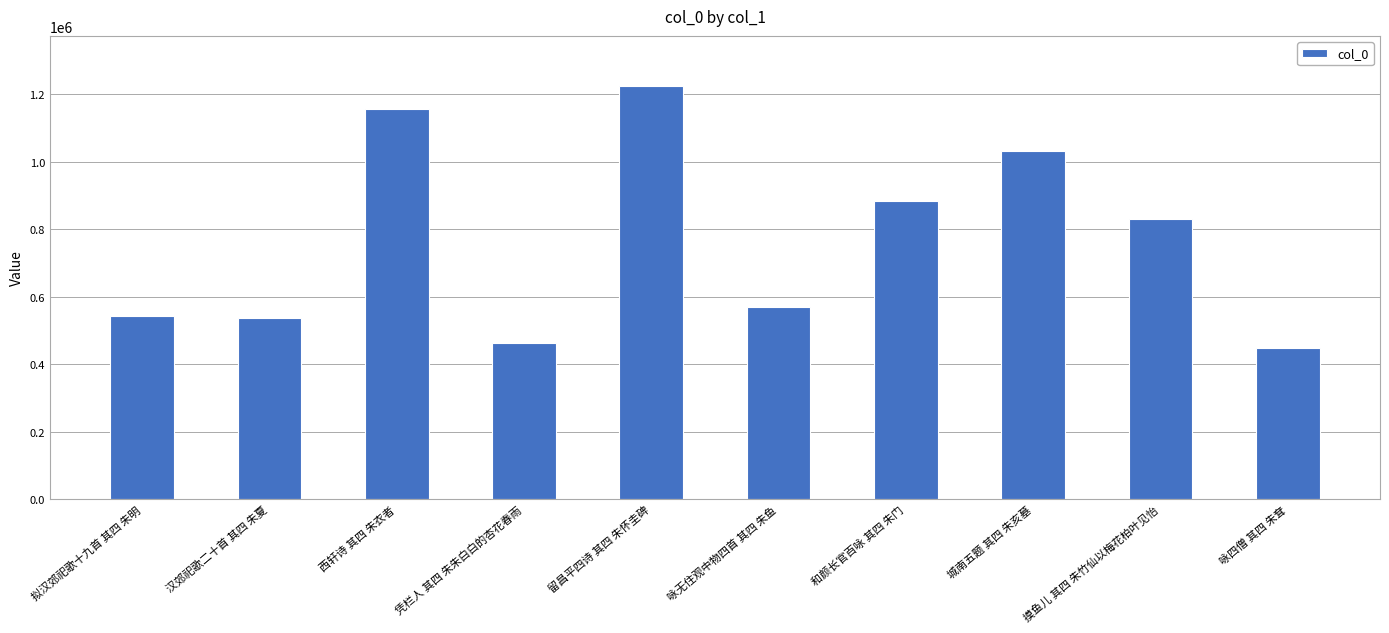

What is the smallest value displayed?

449426